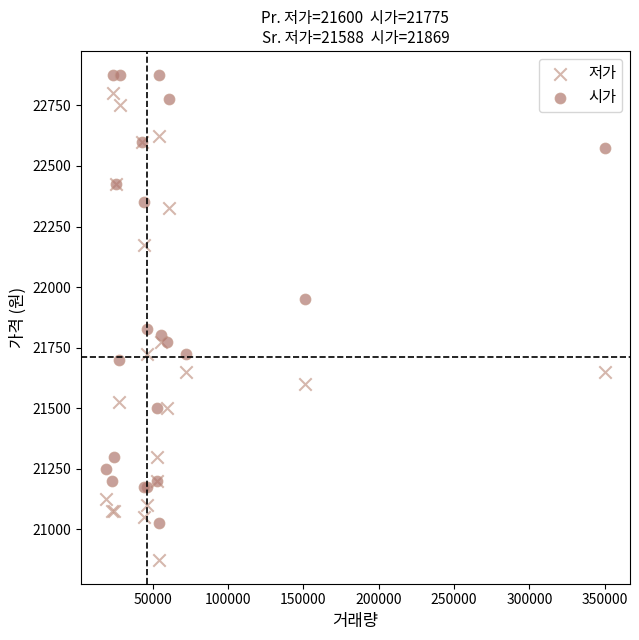

Which series contains the highest Y value?

시가